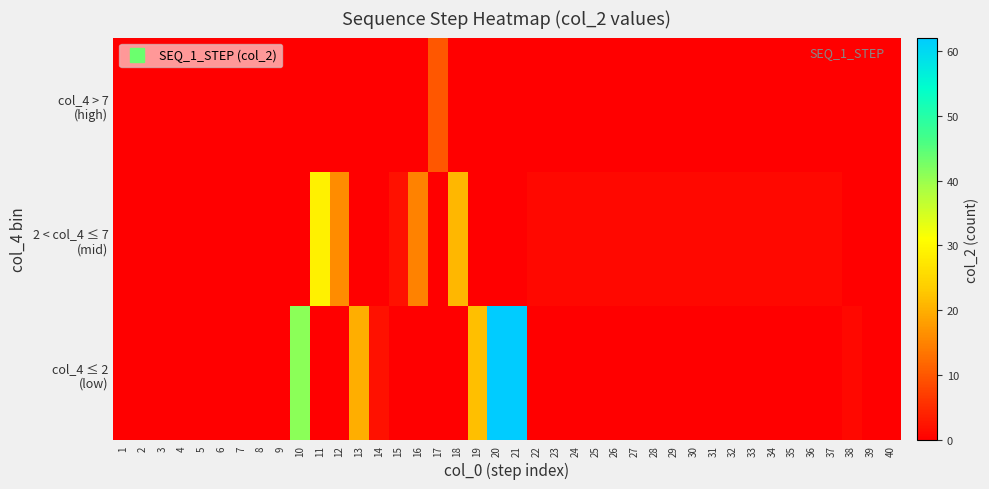

Which series changed the most between 9 and 12?

2 < col_4 ≤ 7 (mid)